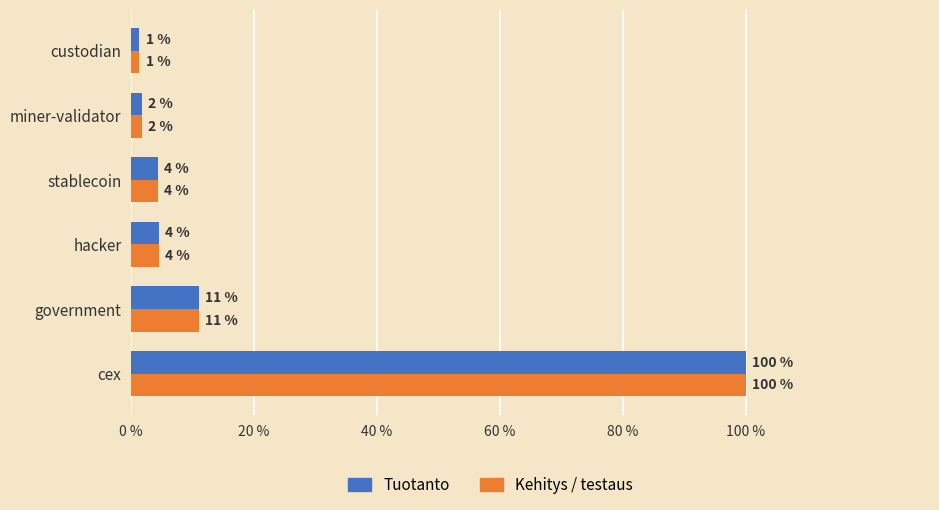

What are all the series names shown in the legend?

Tuotanto, Kehitys / testaus